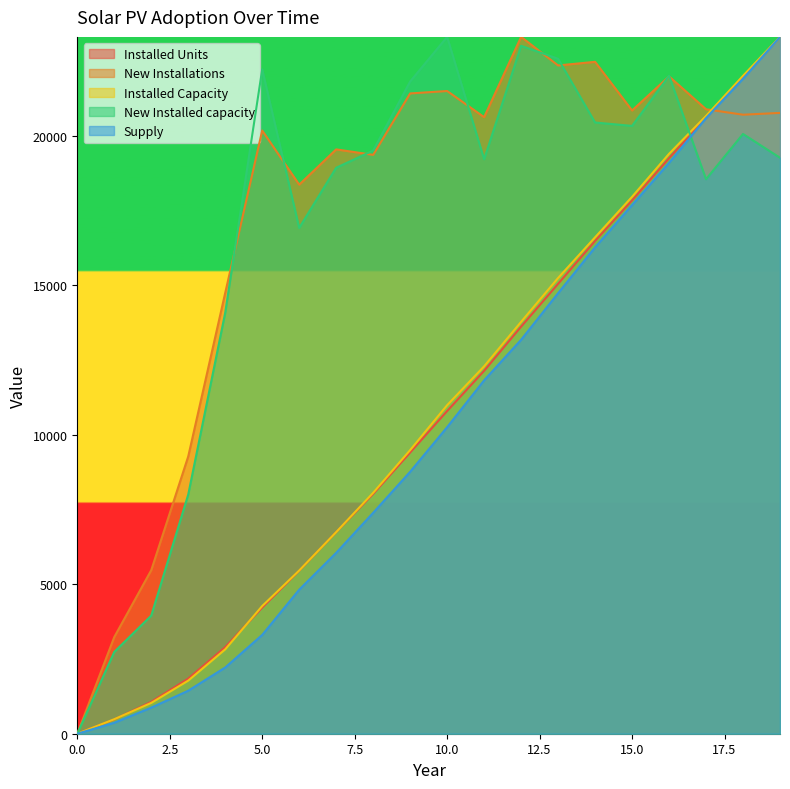

True or false: Installed Units has a value of 1844.7 at 3.

True